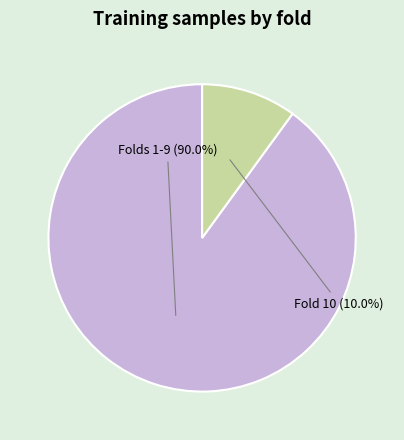

Does any single category account for the majority?

Yes